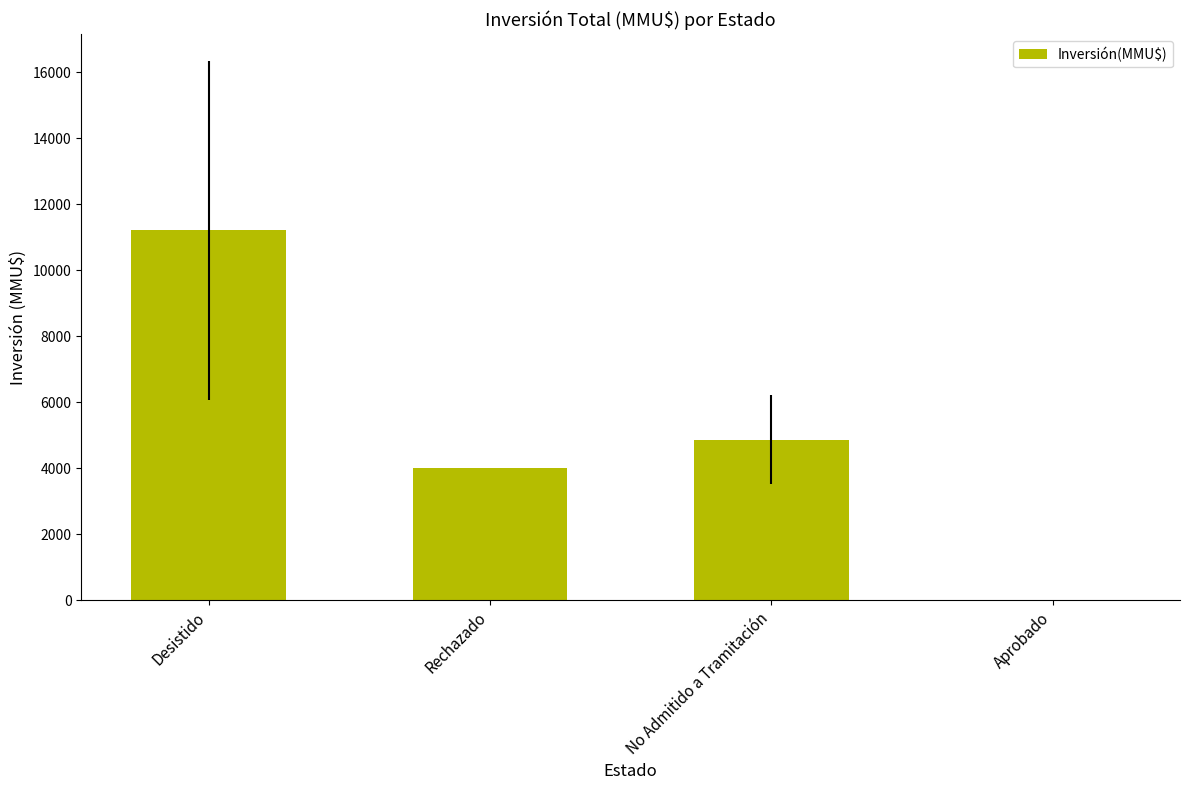

What is the change in value from Desistido to No Admitido a Tramitación?

-6344